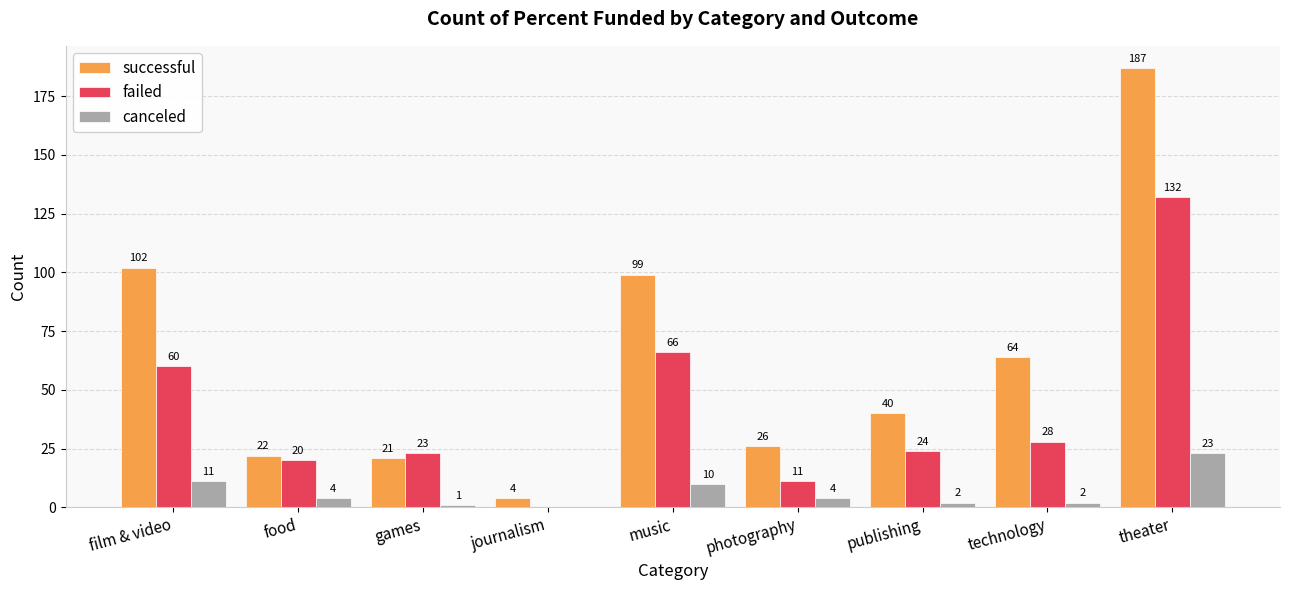

What is the average value of the canceled series?

6